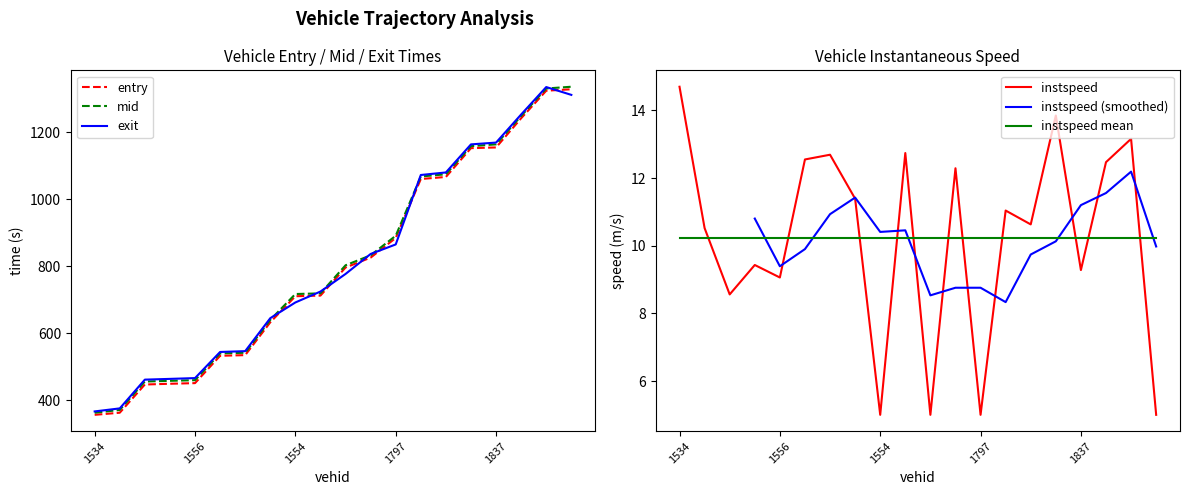

True or false: mid has more than 2 points higher than both neighbors.

False